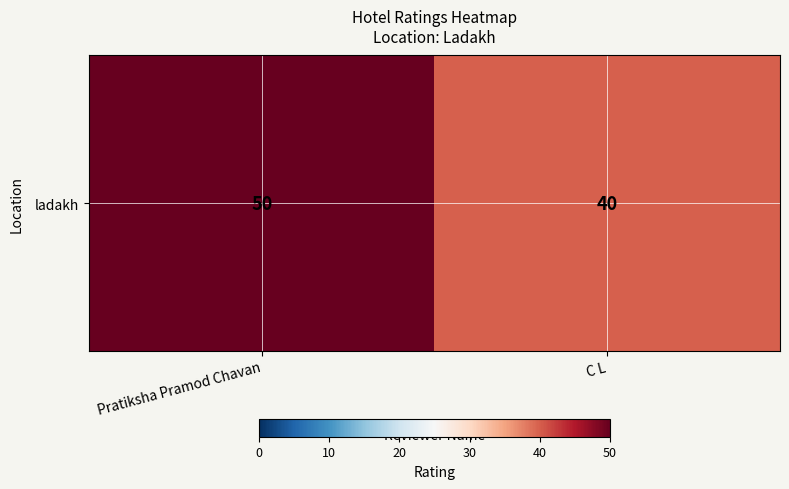

List the labels in order of value, smallest first.

C L, Pratiksha Pramod Chavan